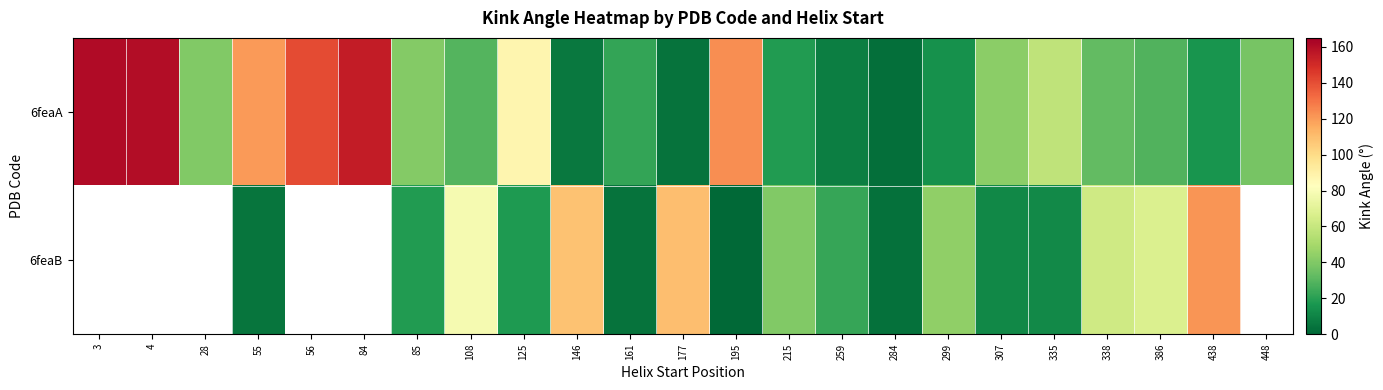

True or false: 6feaA has a value of 14.3 at 299.

True